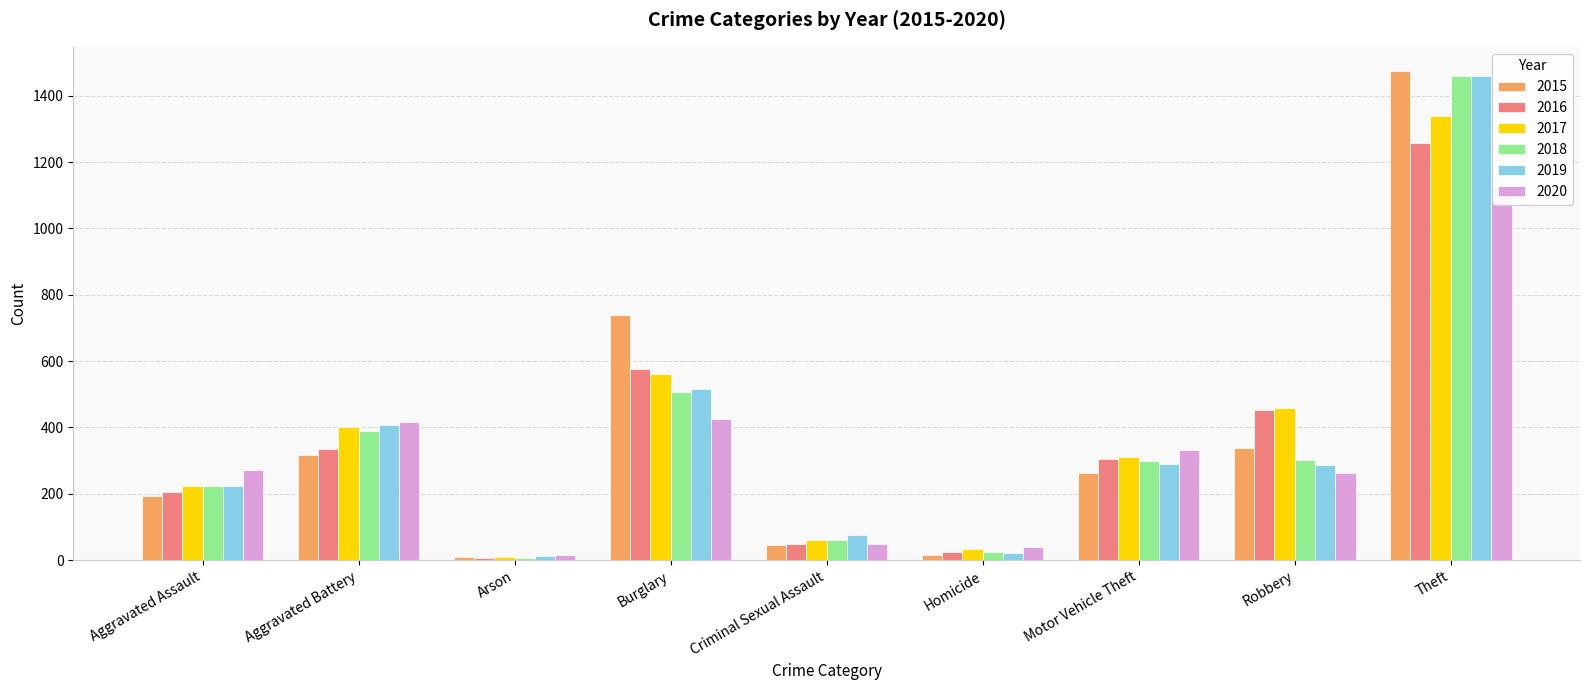

At which category is the sum across all series the highest?

Theft